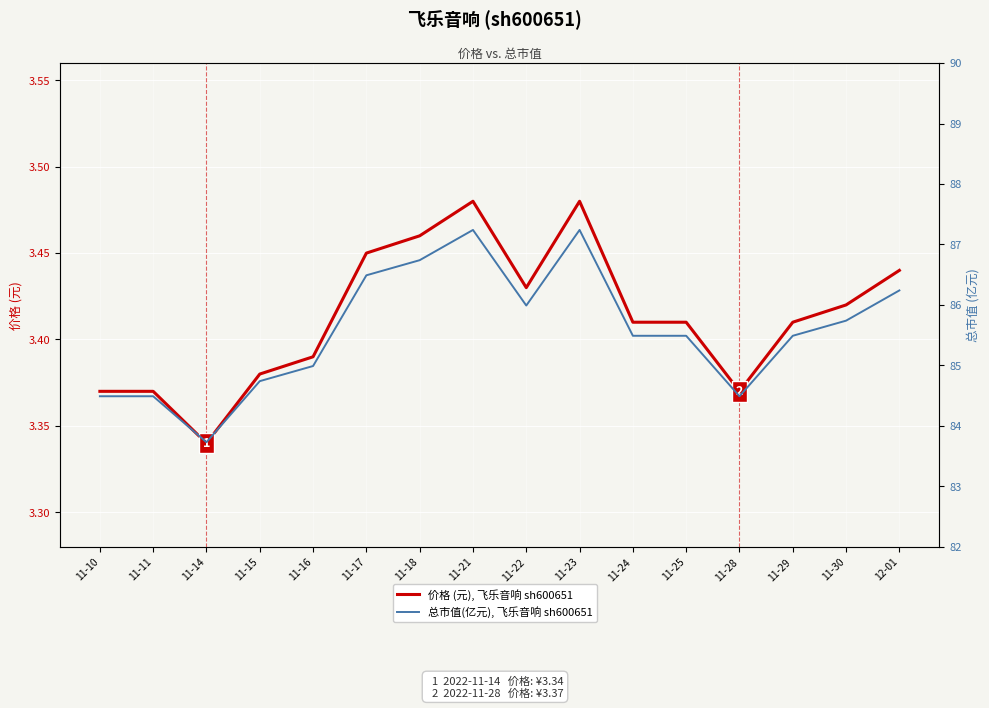

What is the difference between the second highest and second lowest values in the 总市值(亿元), 飞乐音响 sh600651 series?

2.8